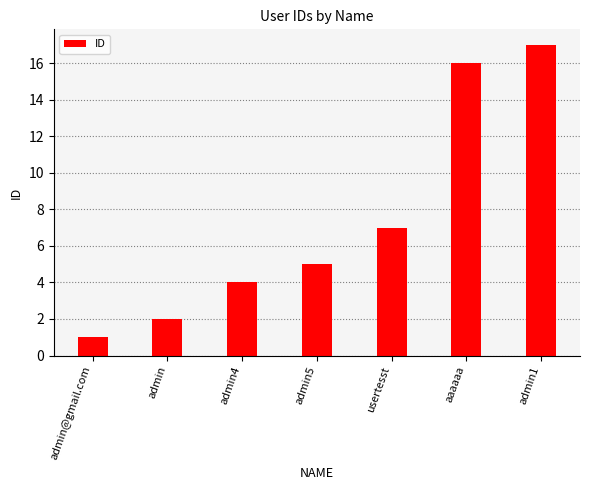

What is the change in value from admin5 to admin1?

+12